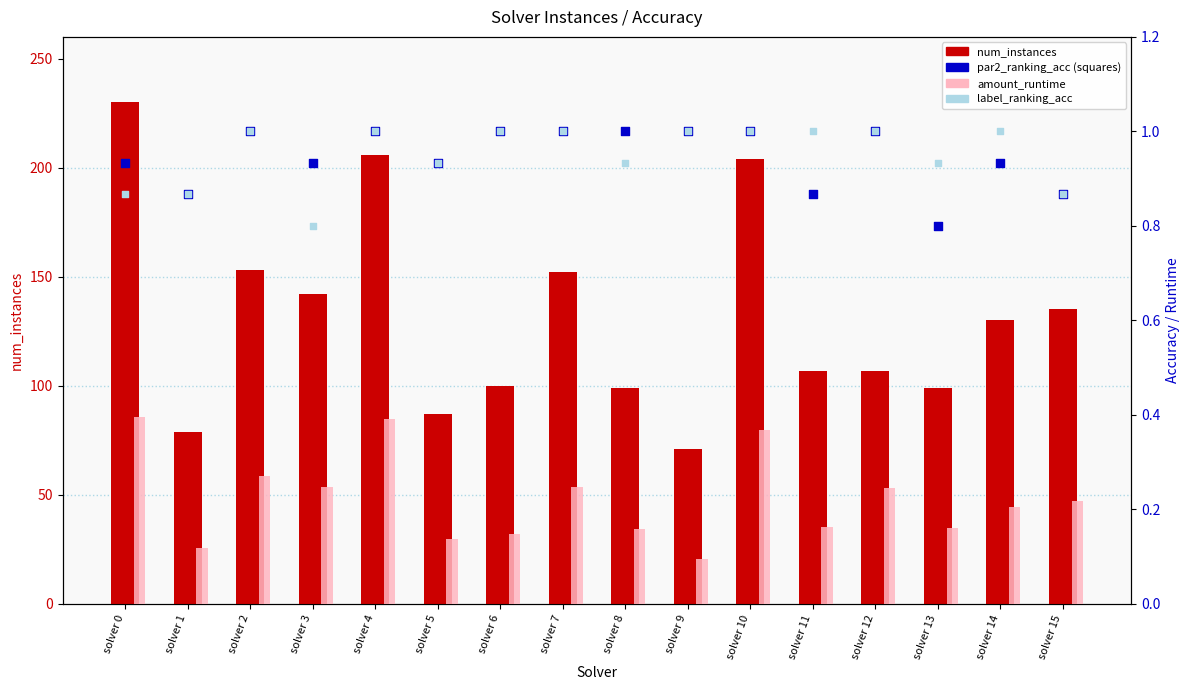

At how many categories does at least one series exceed 21?

16